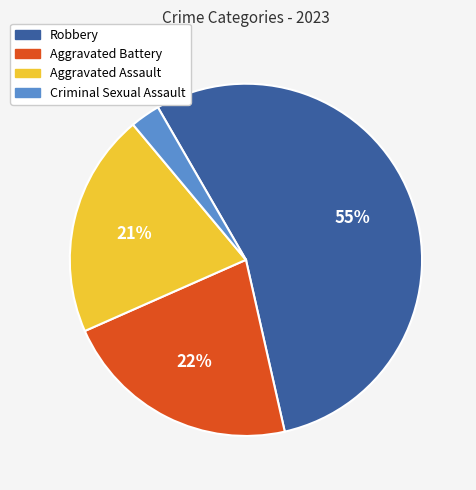

What percentage is the Criminal Sexual Assault slice, to the nearest percent?

3%